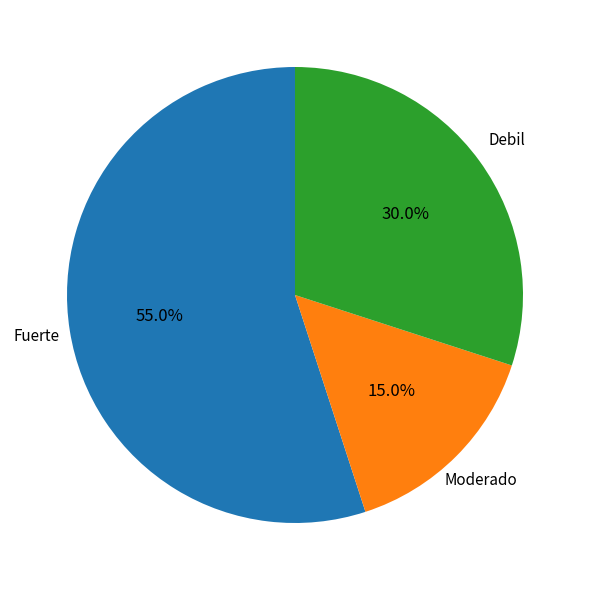

Does any single category account for the majority?

Yes